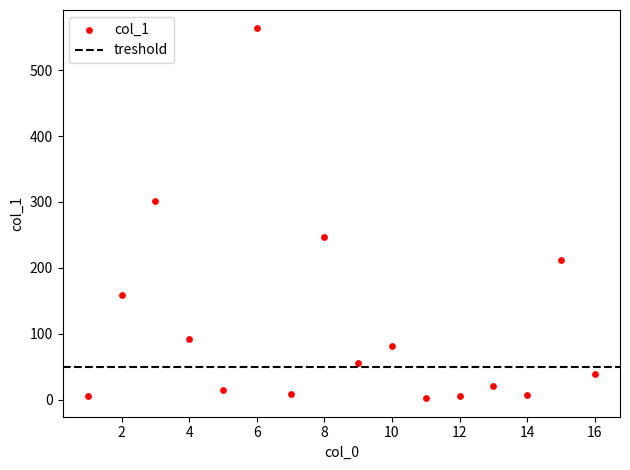

What Y value in the scatter plot is closest to 282?

301.5